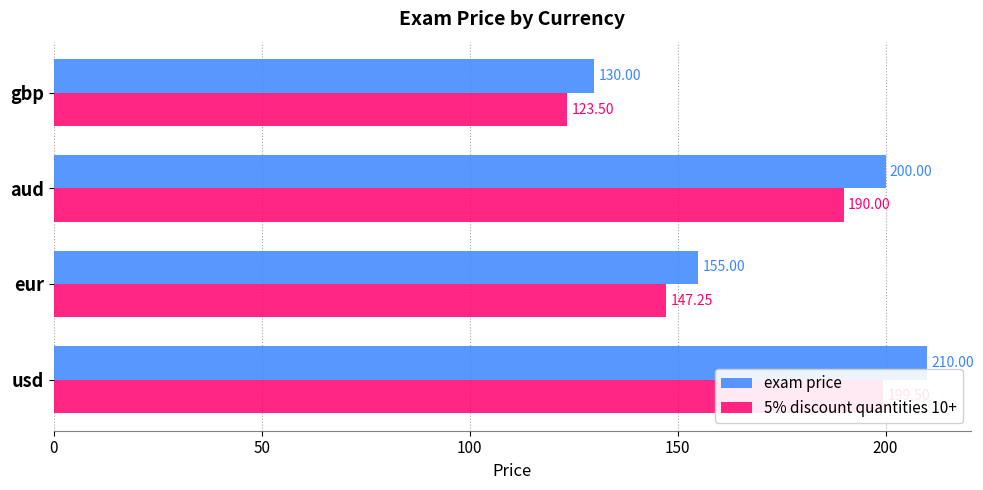

What is the maximum value for 5% discount quantities 10+?

199.5